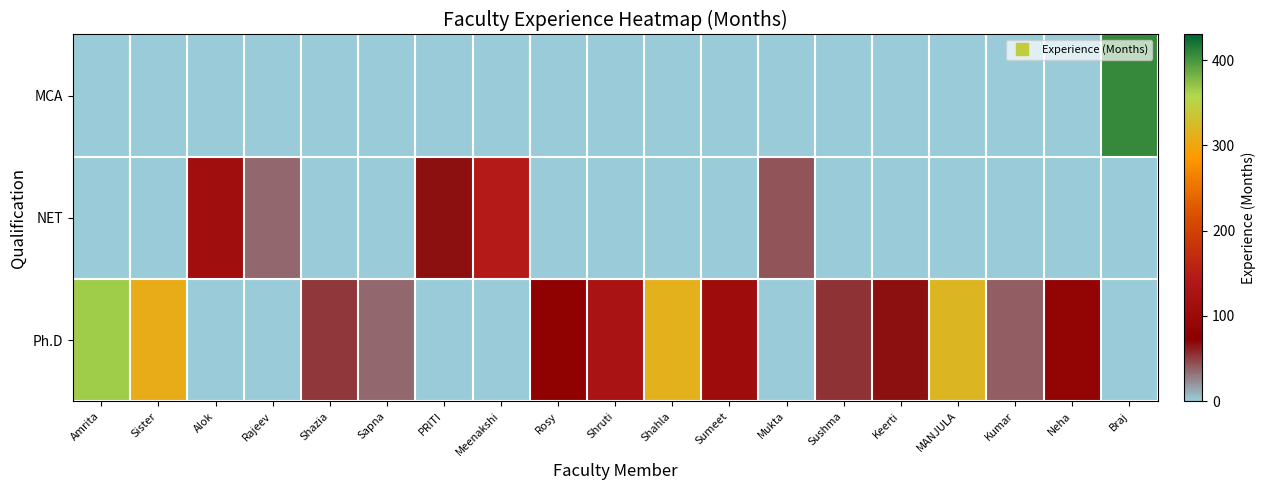

How many categories are shown in the chart?

19